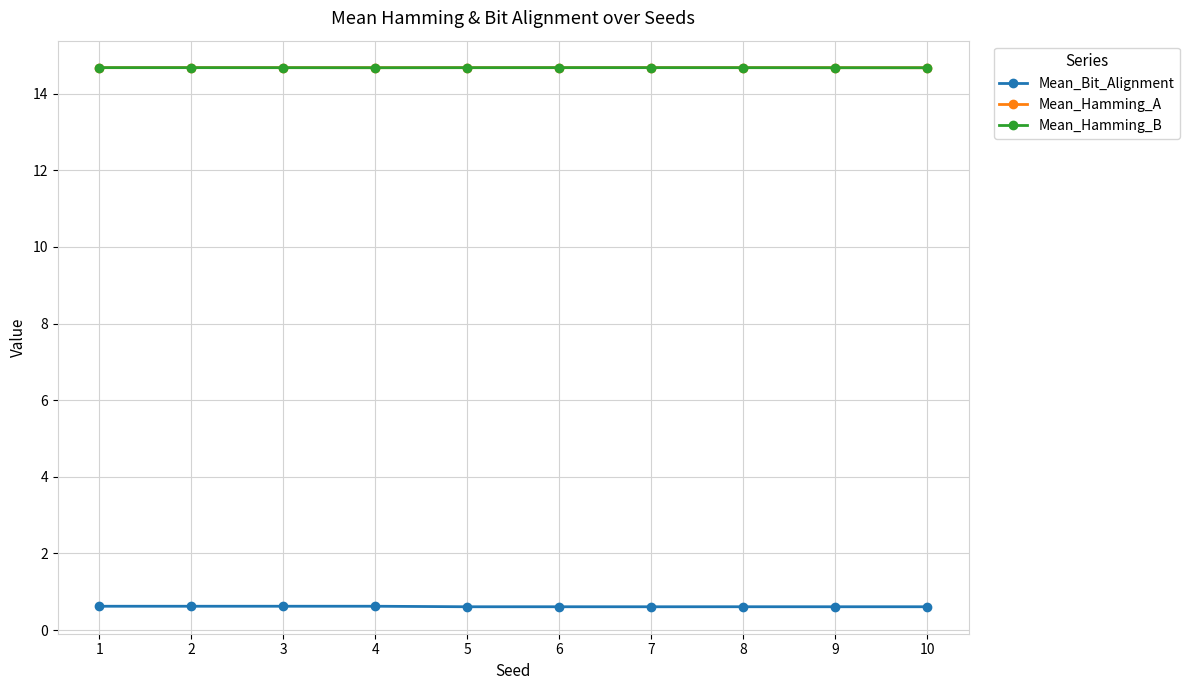

What is the spread (max minus min) of values at 2?

14.1